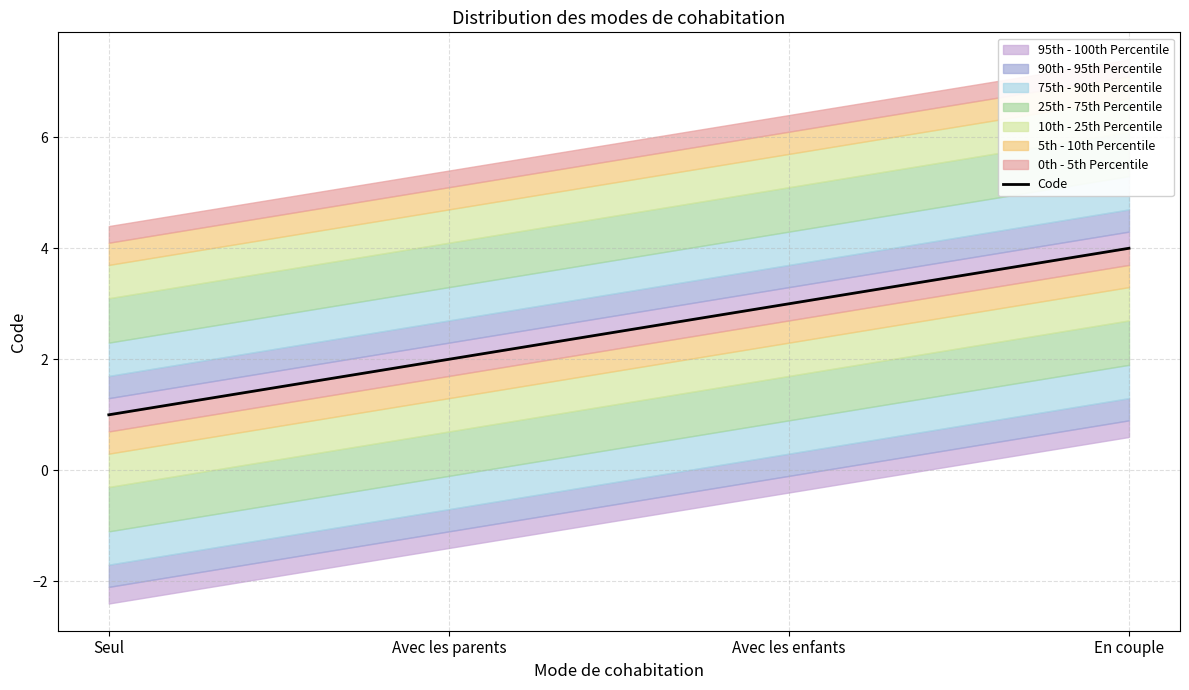

List the labels in order of value, largest first.

En couple, Avec les enfants, Avec les parents, Seul